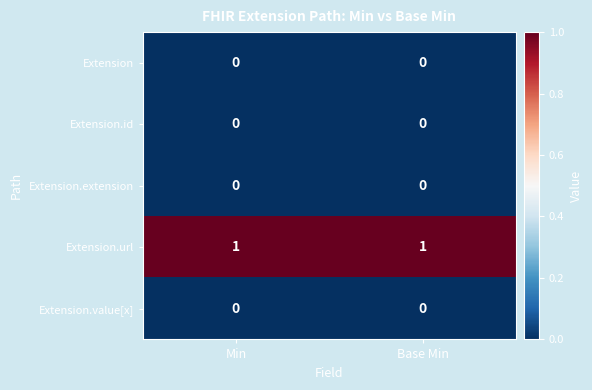

The value of Extension.id at Min is 0. True or false?

True